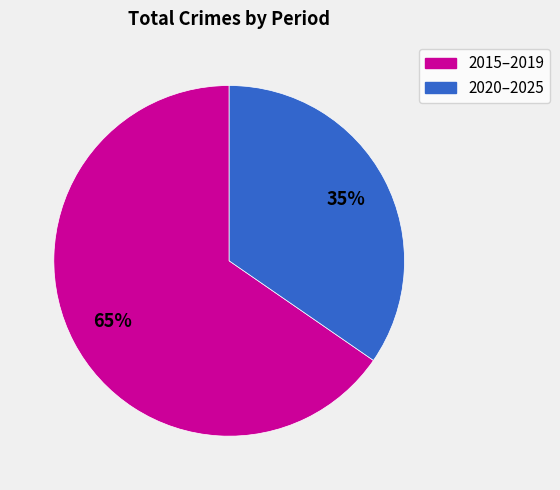

Is there any slice that represents more than half of the pie?

Yes